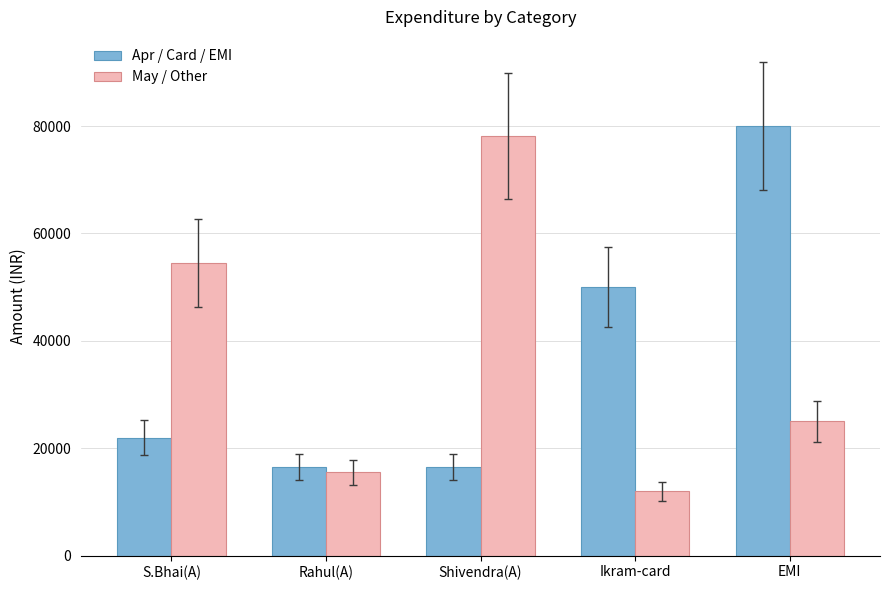

What is the label of the 4th bar from the left?

Ikram-card